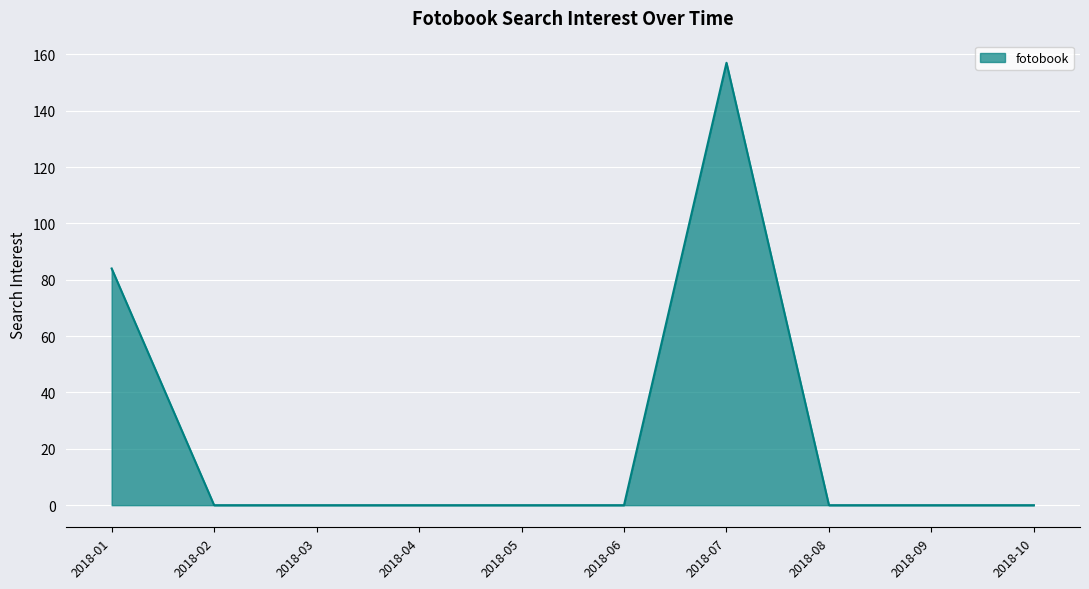

True or false: the data shows -106 at 2018-04.

False